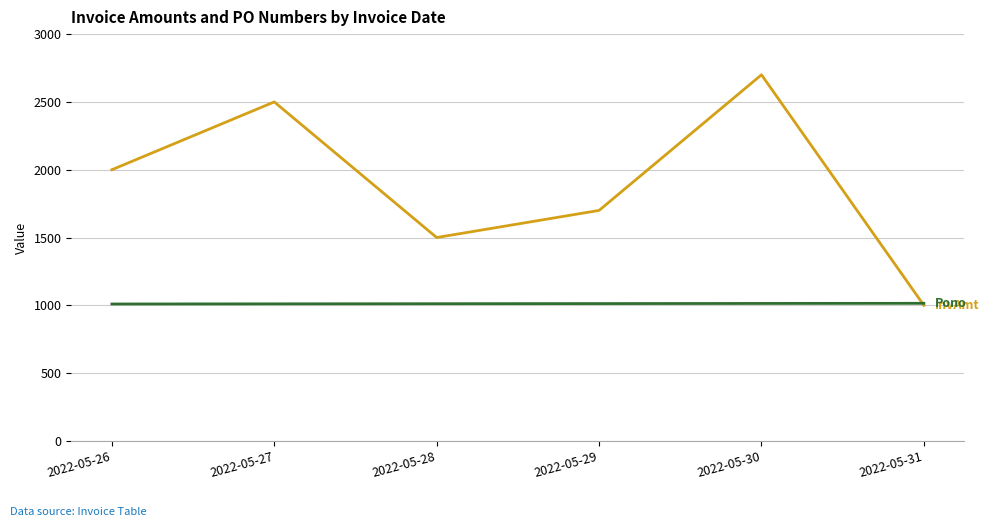

Which label corresponds to the largest value in the chart?

2022-05-30